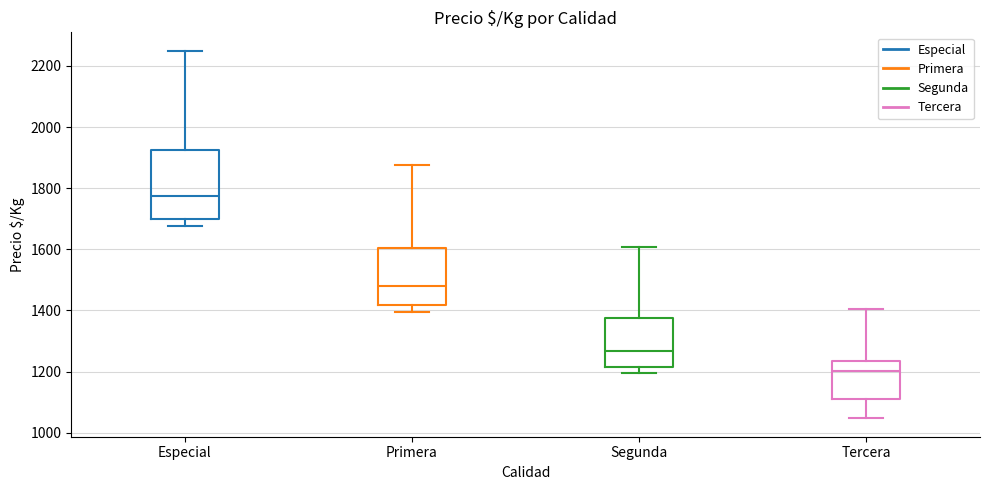

Reading left to right, read every box against the y-axis: the position of its median line, the range the box covers, and the ends of its whiskers. The values are not printed on the chart, so give them approximately, as read against the axis.

Especial: median 1780, box 1700 to 1920, whiskers 1680 to 2260
Primera: median 1480, box 1420 to 1600, whiskers 1400 to 1880
Segunda: median 1260, box 1220 to 1380, whiskers 1200 to 1600
Tercera: median 1200, box 1100 to 1240, whiskers 1040 to 1400